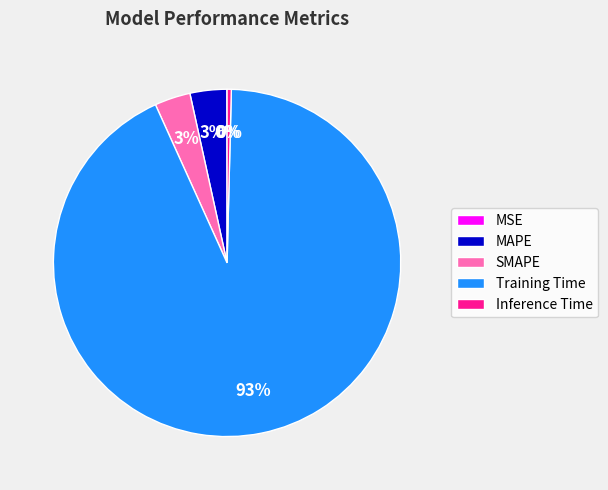

Which slice is the largest?

Training Time